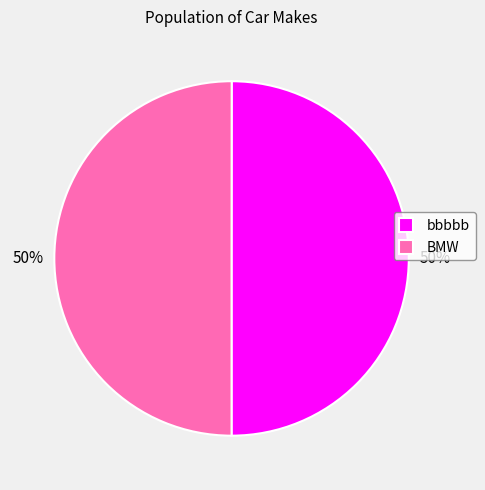

What is the ratio of the value at bbbbb to the value at BMW?

1.0